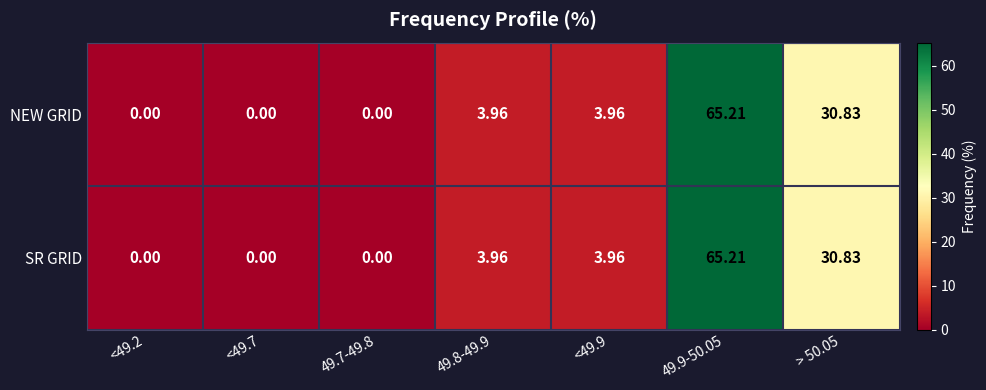

Is the value of SR GRID at <49.2 greater than the value of NEW GRID at > 50.05?

No